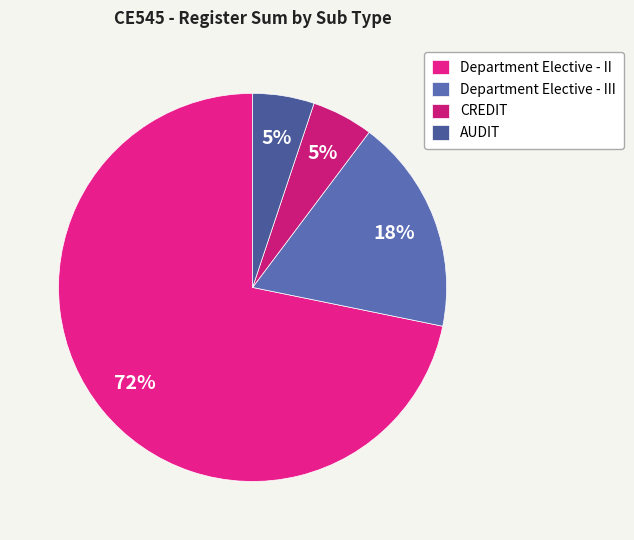

To the nearest percent, what is the average slice percentage?

25%